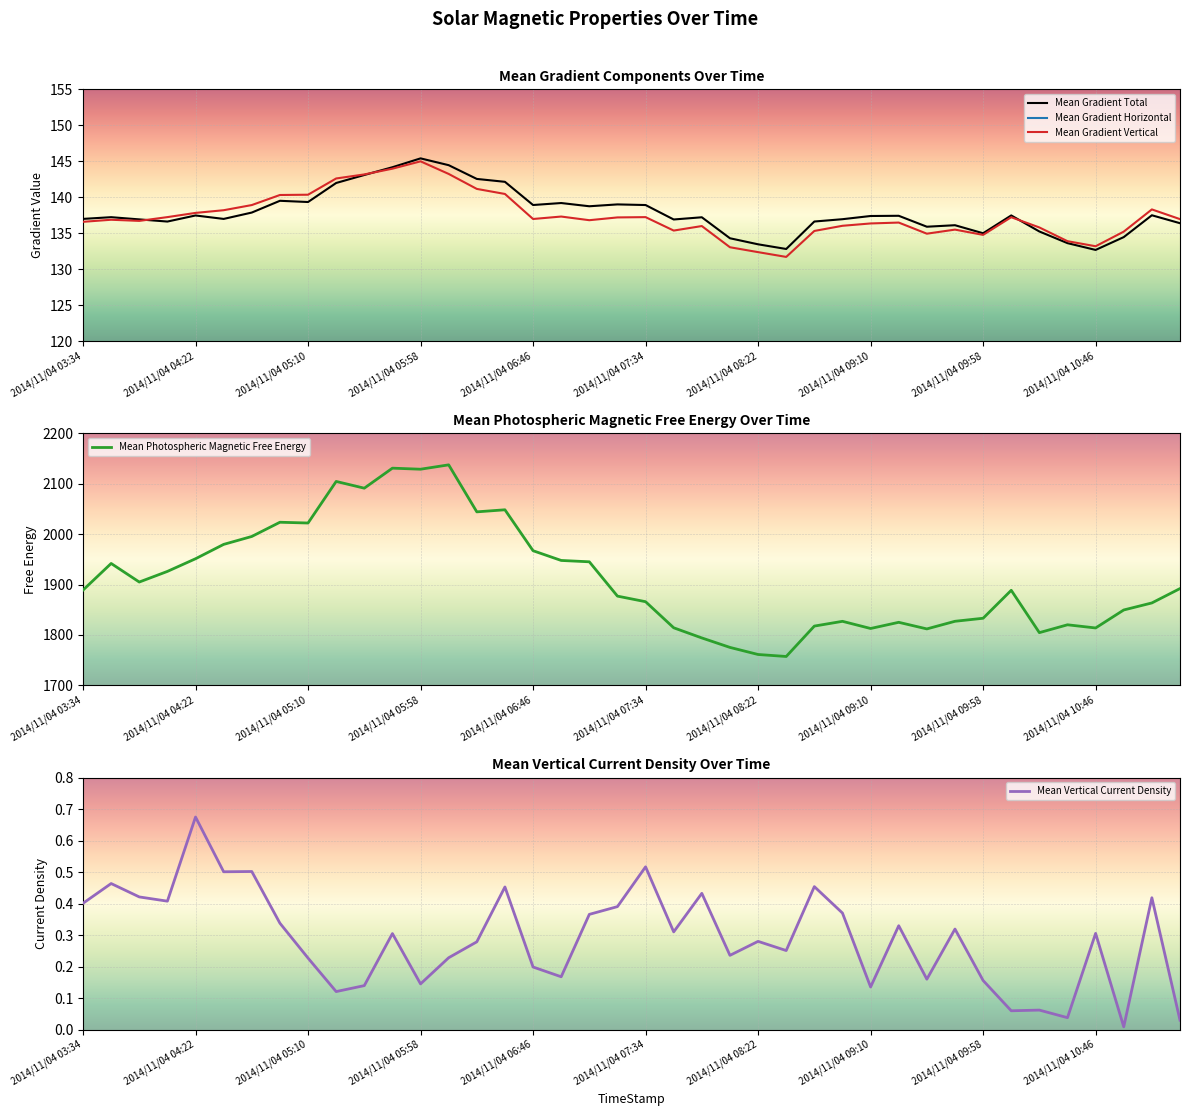

What is the average value of the Mean Gradient Vertical series?

137.4